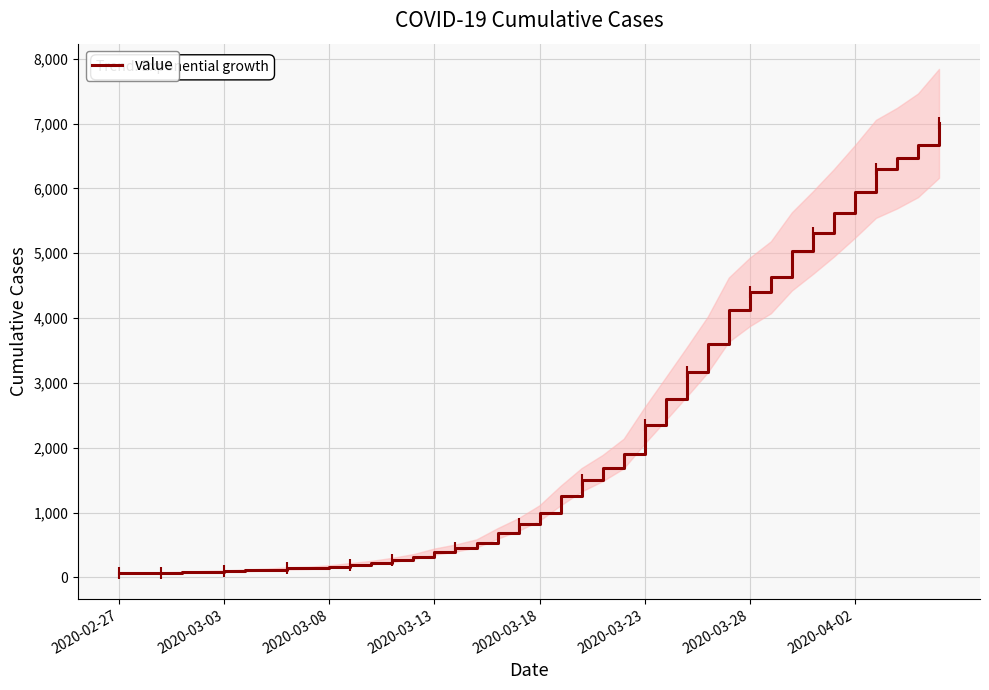

What is the maximum value shown in the chart?

7003